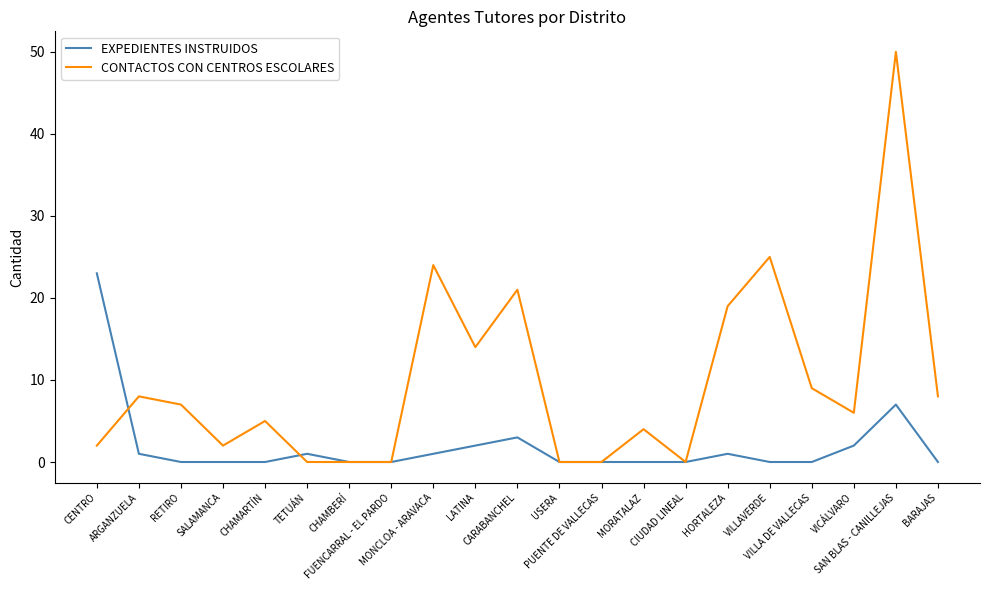

What is the highest value of the CONTACTOS CON CENTROS ESCOLARES series?

50